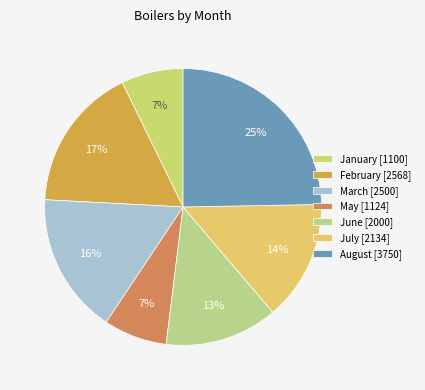

How many slices are in this pie chart?

7